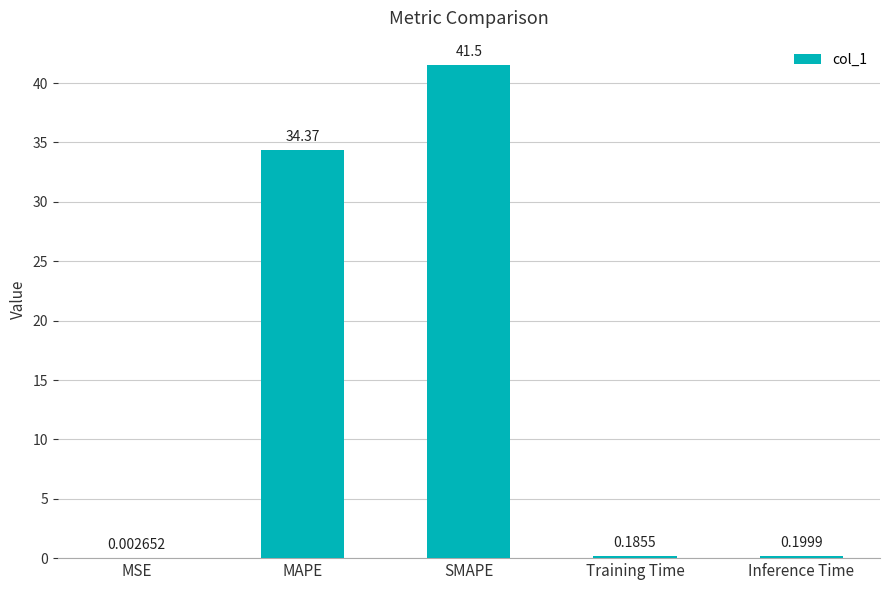

What is the sum of all values?

76.3